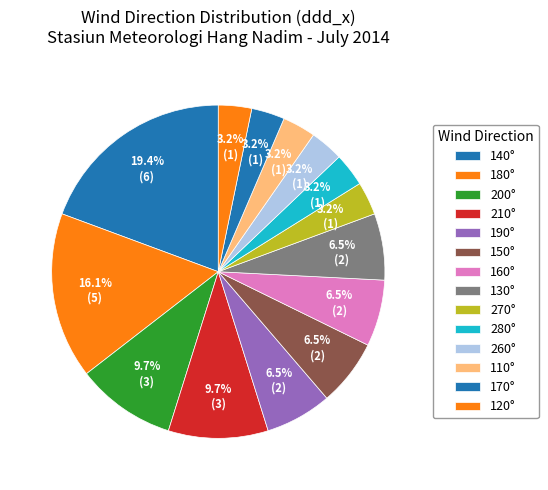

Count the number of slices in the pie.

14